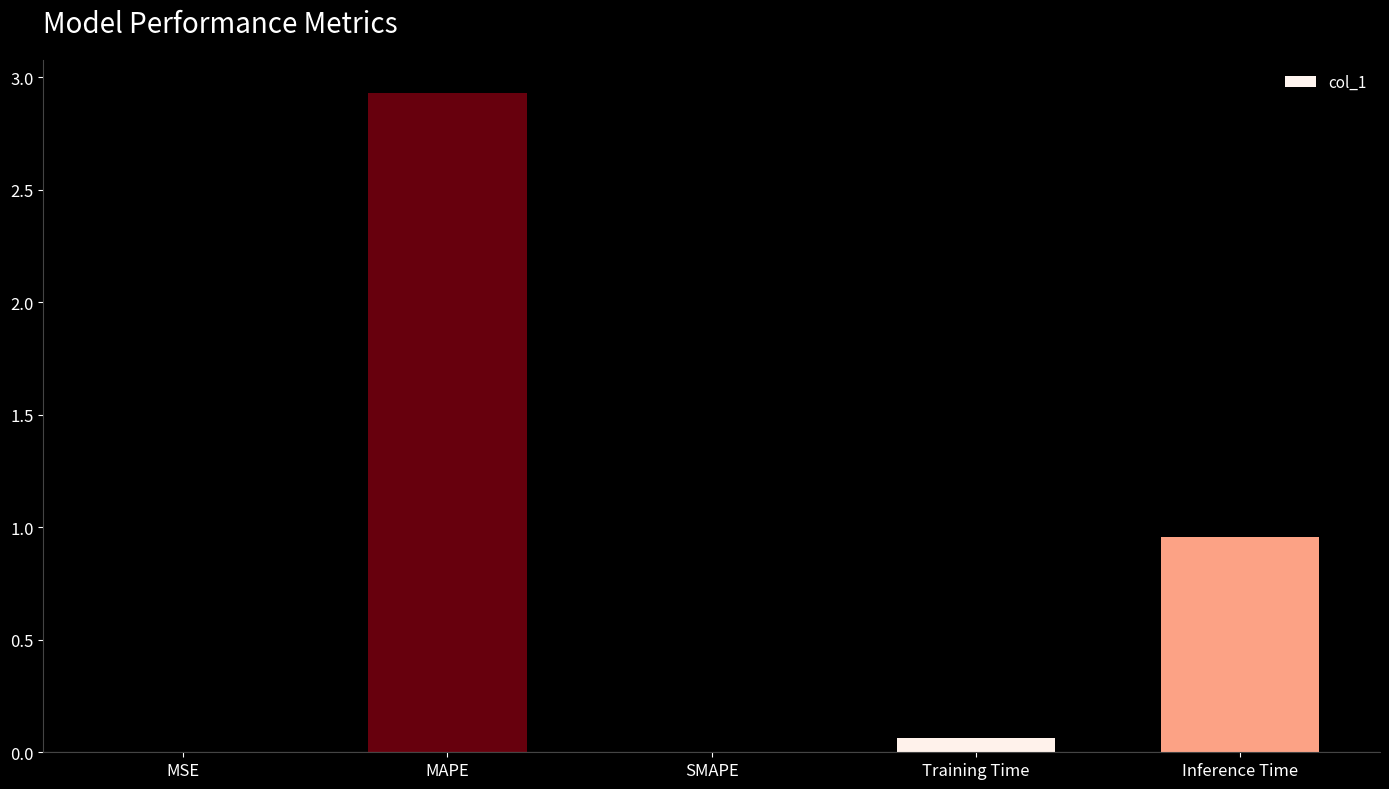

Which label corresponds to the largest value in the chart?

MAPE